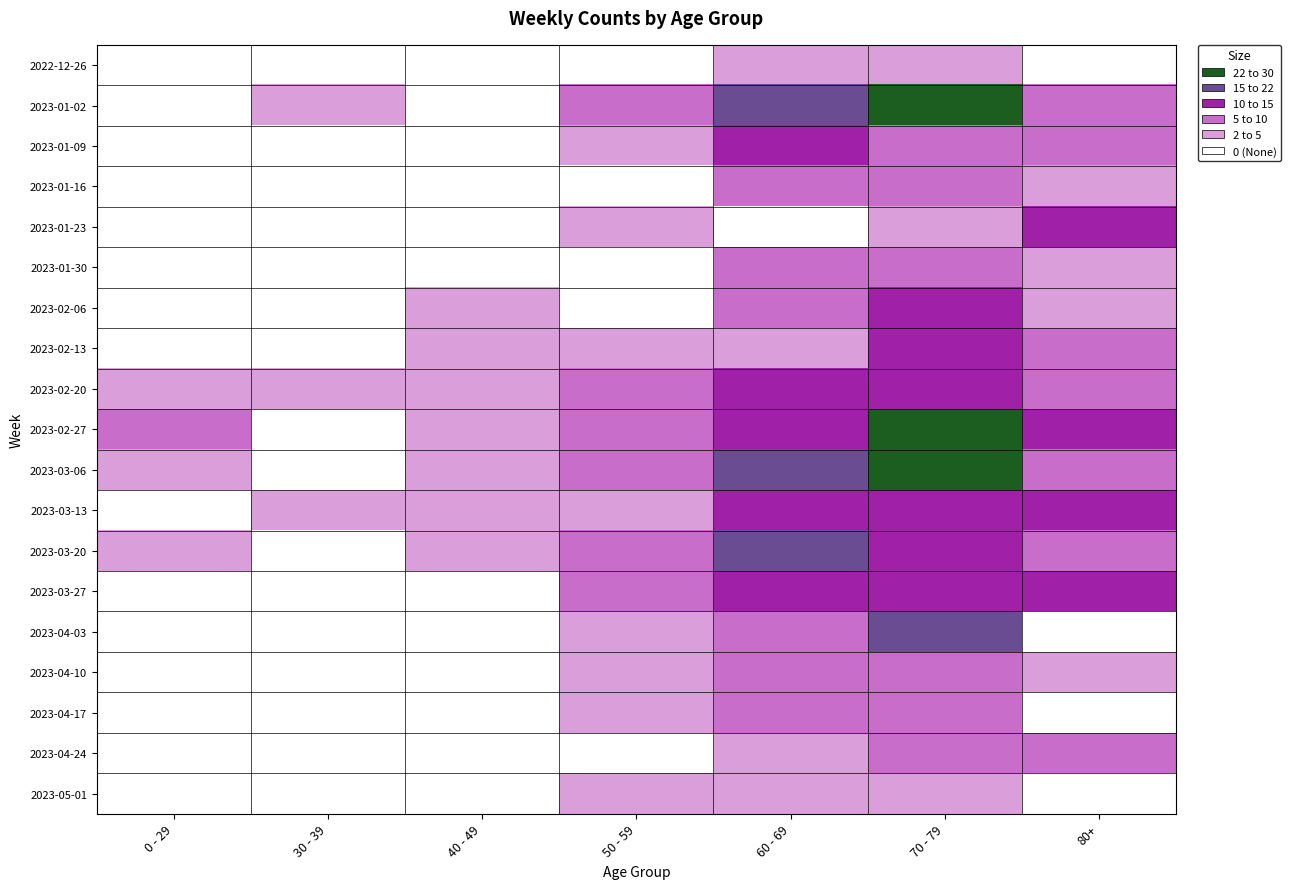

Reading right to left, what are all the values shown in this chart?

2022-12-26: 80+=0	70 - 79=2	60 - 69=4	50 - 59=0	40 - 49=1	30 - 39=0	0 - 29=1
2023-01-02: 80+=8	70 - 79=22	60 - 69=15	50 - 59=8	40 - 49=1	30 - 39=3	0 - 29=1
2023-01-09: 80+=6	70 - 79=9	60 - 69=11	50 - 59=4	40 - 49=1	30 - 39=0	0 - 29=0
2023-01-16: 80+=4	70 - 79=9	60 - 69=7	50 - 59=1	40 - 49=0	30 - 39=0	0 - 29=0
2023-01-23: 80+=10	70 - 79=4	60 - 69=1	50 - 59=4	40 - 49=1	30 - 39=1	0 - 29=1
2023-01-30: 80+=4	70 - 79=8	60 - 69=7	50 - 59=1	40 - 49=0	30 - 39=1	0 - 29=0
2023-02-06: 80+=4	70 - 79=10	60 - 69=9	50 - 59=1	40 - 49=2	30 - 39=0	0 - 29=0
2023-02-13: 80+=6	70 - 79=13	60 - 69=3	50 - 59=4	40 - 49=4	30 - 39=0	0 - 29=0
2023-02-20: 80+=5	70 - 79=14	60 - 69=13	50 - 59=6	40 - 49=3	30 - 39=3	0 - 29=2
2023-02-27: 80+=14	70 - 79=29	60 - 69=12	50 - 59=5	40 - 49=4	30 - 39=1	0 - 29=6
2023-03-06: 80+=8	70 - 79=27	60 - 69=17	50 - 59=9	40 - 49=4	30 - 39=1	0 - 29=3
2023-03-13: 80+=11	70 - 79=12	60 - 69=14	50 - 59=3	40 - 49=3	30 - 39=3	0 - 29=1
2023-03-20: 80+=9	70 - 79=13	60 - 69=17	50 - 59=6	40 - 49=4	30 - 39=0	0 - 29=2
2023-03-27: 80+=10	70 - 79=13	60 - 69=13	50 - 59=5	40 - 49=0	30 - 39=0	0 - 29=1
2023-04-03: 80+=1	70 - 79=15	60 - 69=9	50 - 59=3	40 - 49=0	30 - 39=1	0 - 29=0
2023-04-10: 80+=4	70 - 79=7	60 - 69=5	50 - 59=2	40 - 49=0	30 - 39=1	0 - 29=0
2023-04-17: 80+=1	70 - 79=6	60 - 69=8	50 - 59=2	40 - 49=1	30 - 39=1	0 - 29=0
2023-04-24: 80+=5	70 - 79=6	60 - 69=2	50 - 59=1	40 - 49=1	30 - 39=0	0 - 29=0
2023-05-01: 80+=0	70 - 79=3	60 - 69=3	50 - 59=2	40 - 49=0	30 - 39=0	0 - 29=0